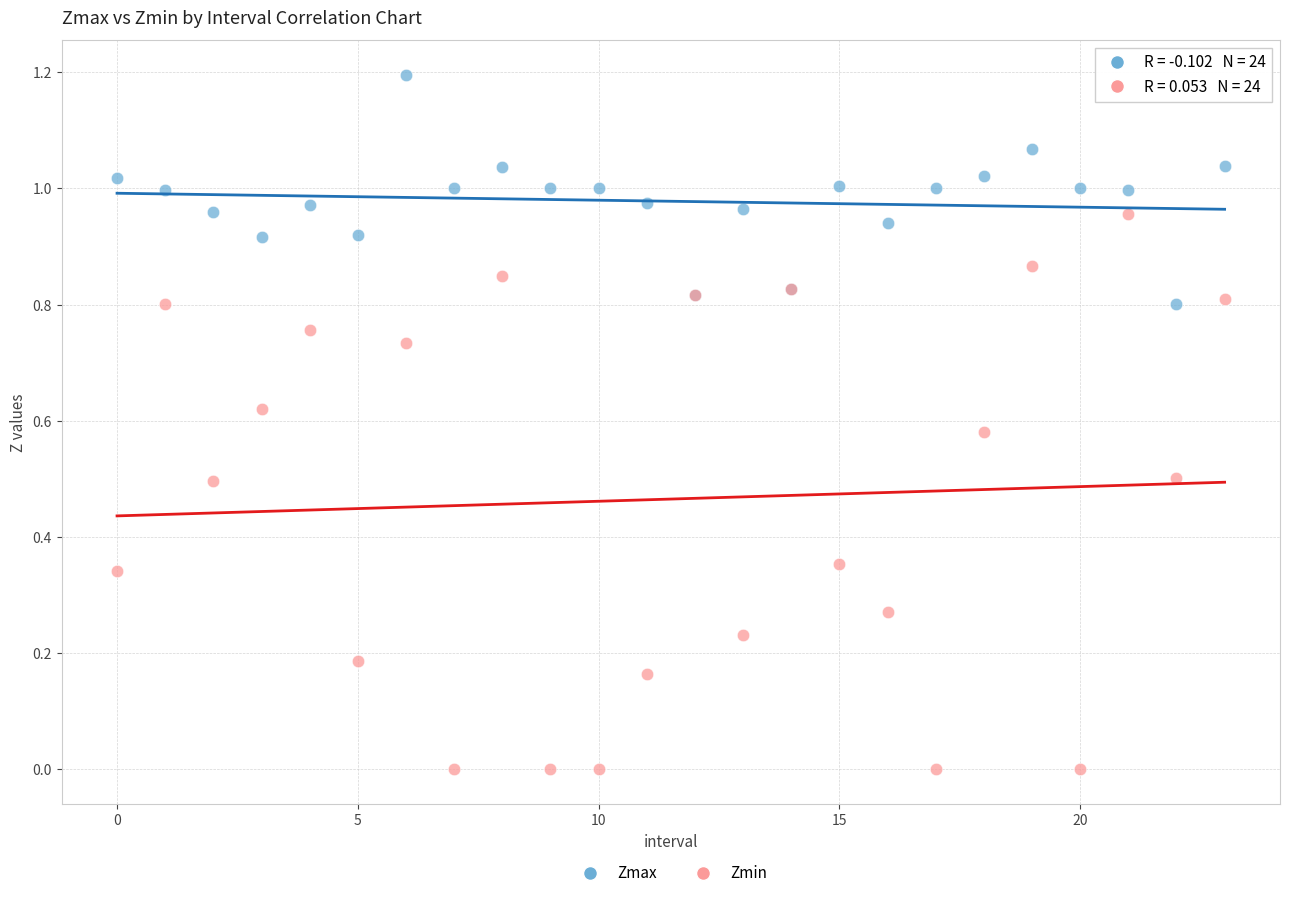

Which series has the widest spread of Y values?

Zmin